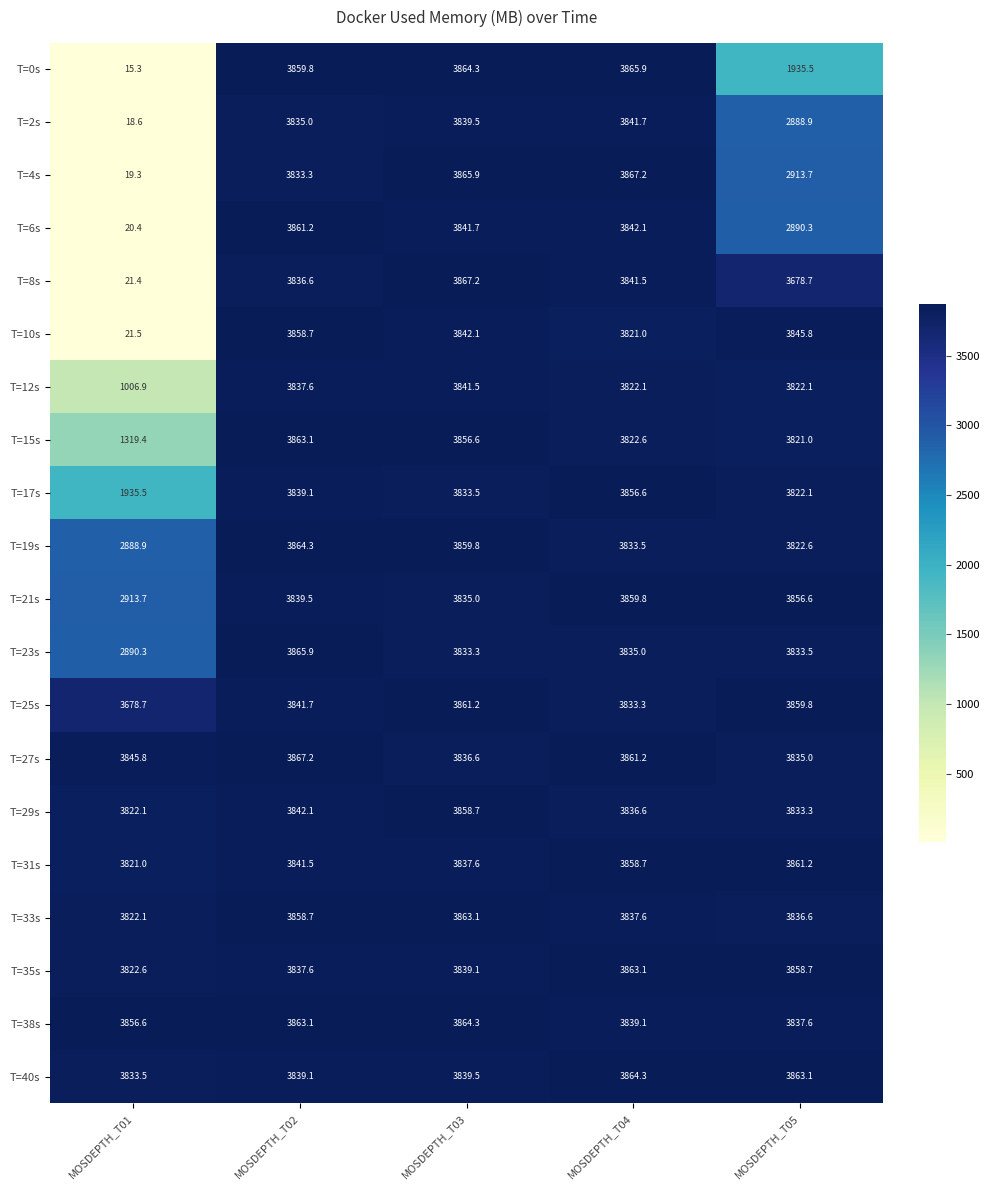

Rank the series at MOSDEPTH_T04 from lowest to highest value.

T=10s, T=12s, T=15s, T=25s, T=19s, T=23s, T=29s, T=33s, T=38s, T=8s, T=2s, T=6s, T=17s, T=31s, T=21s, T=27s, T=35s, T=40s, T=0s, T=4s